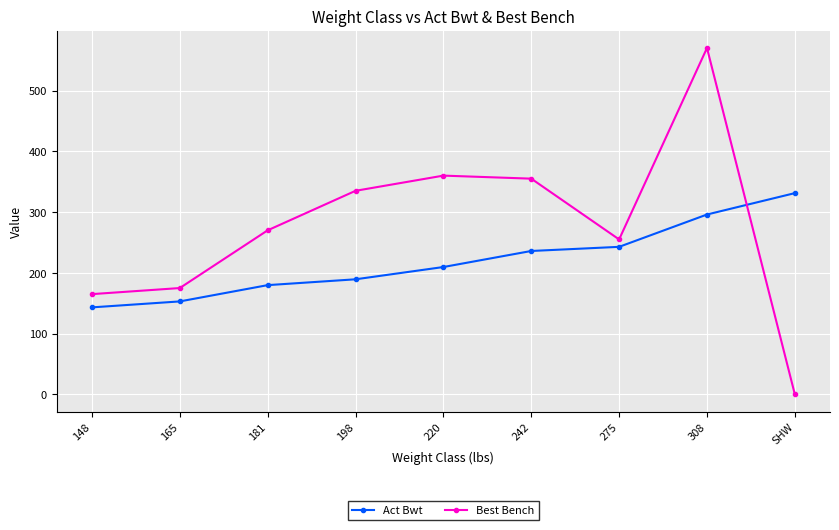

How many values in the Act Bwt series are below 209?

4